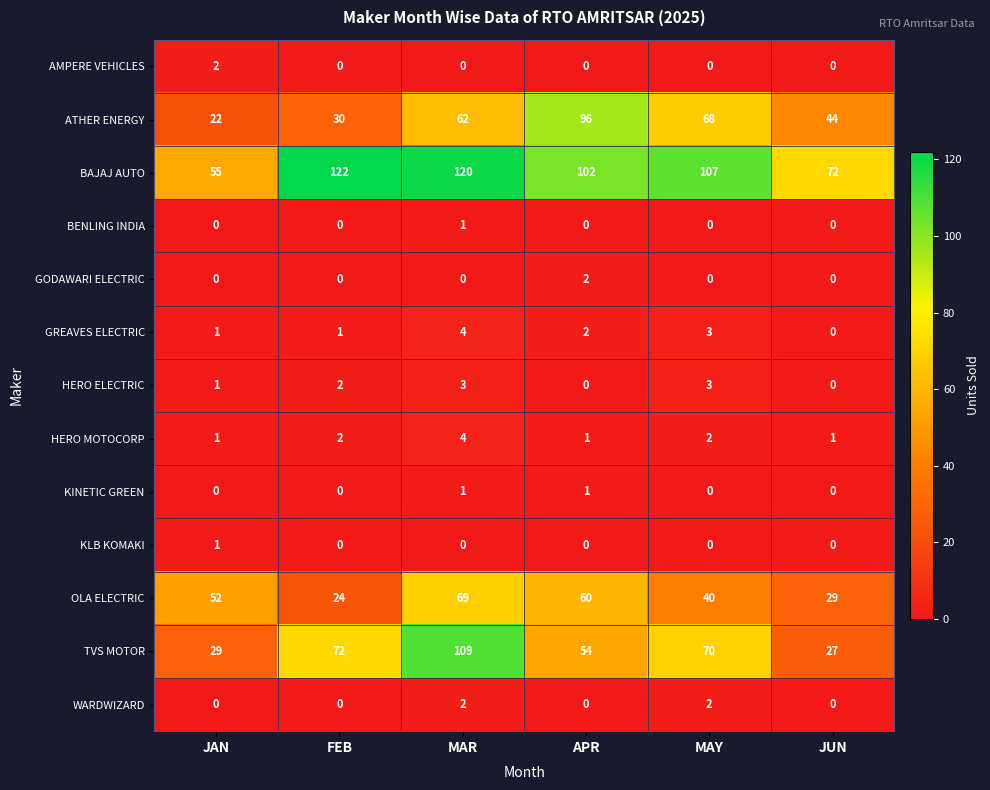

What is the total value across all series at JUN?

173